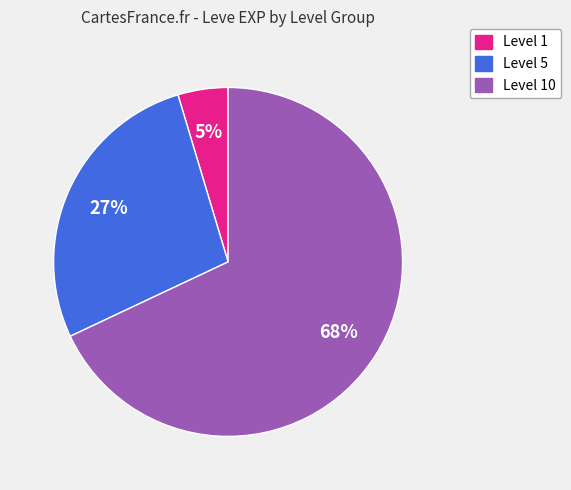

Does any single category account for the majority?

Yes